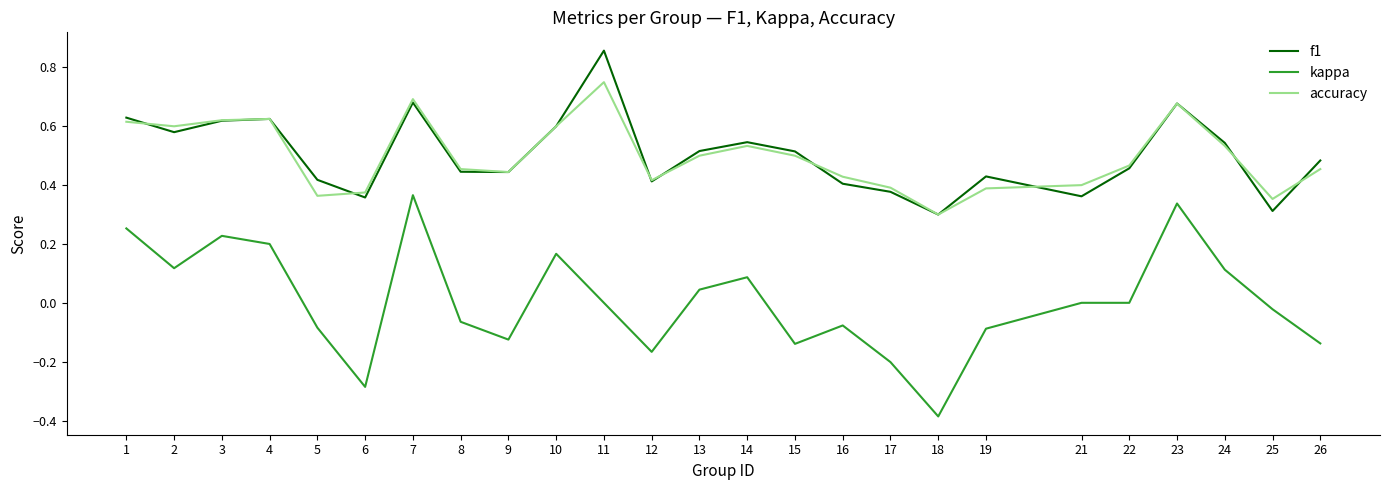

How many interior local valleys does the accuracy series have?

6